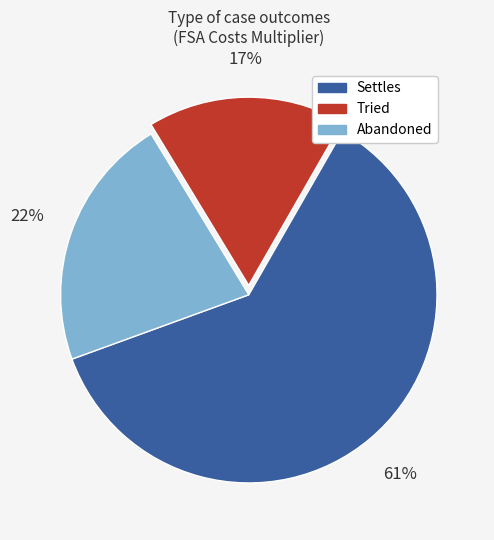

How many slices are in this pie chart?

3